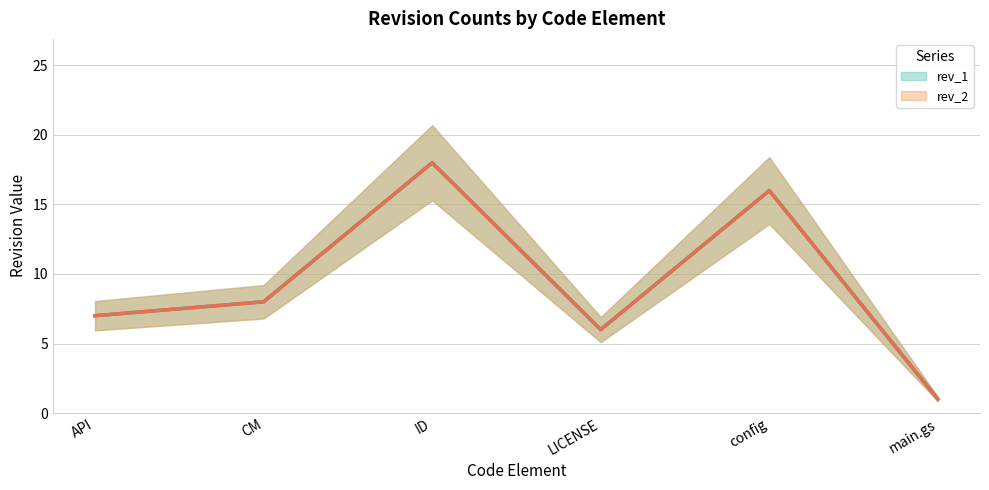

Count the number of data series in this chart.

2